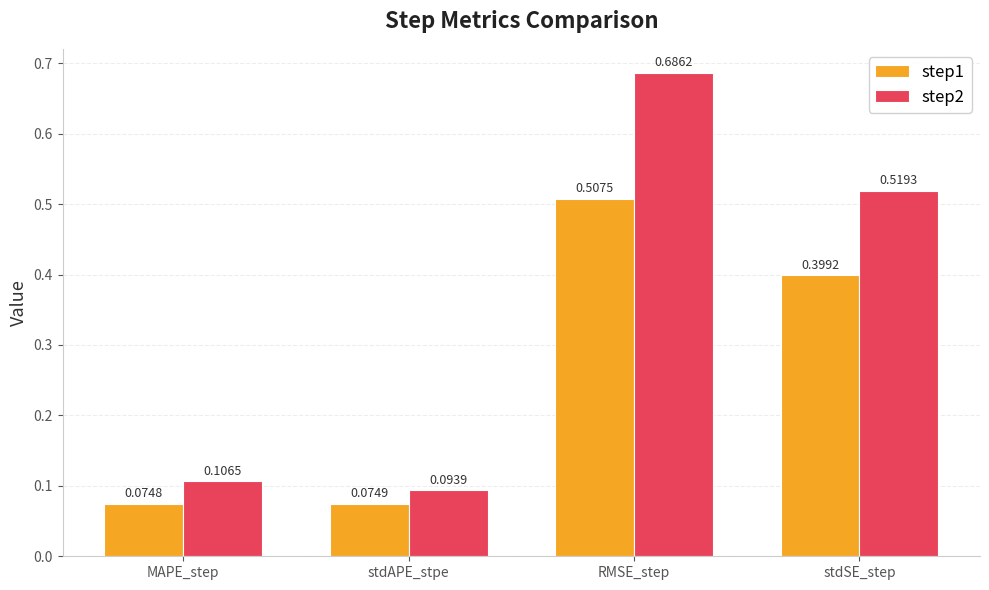

Between stdAPE_stpe and RMSE_step, which series saw the biggest shift?

step2